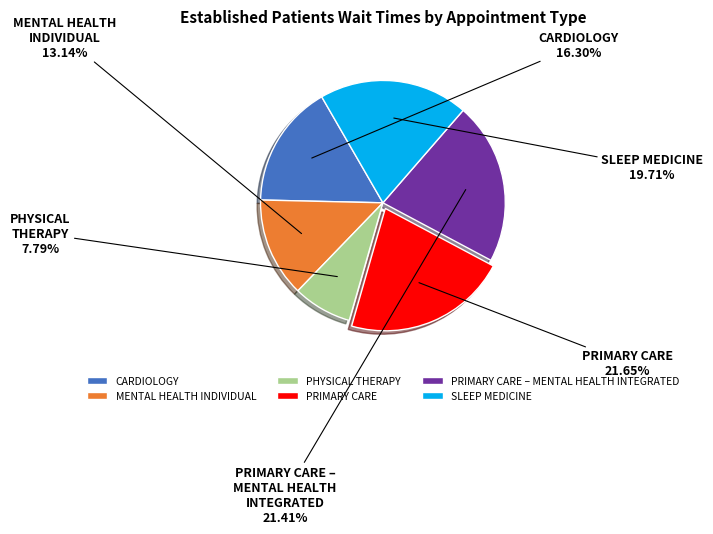

True or false: SLEEP MEDICINE accounts for 34% of the total.

False